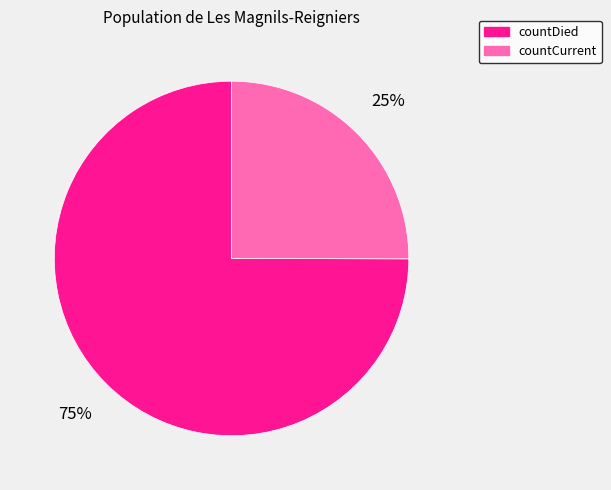

Which slice is the largest?

countDied